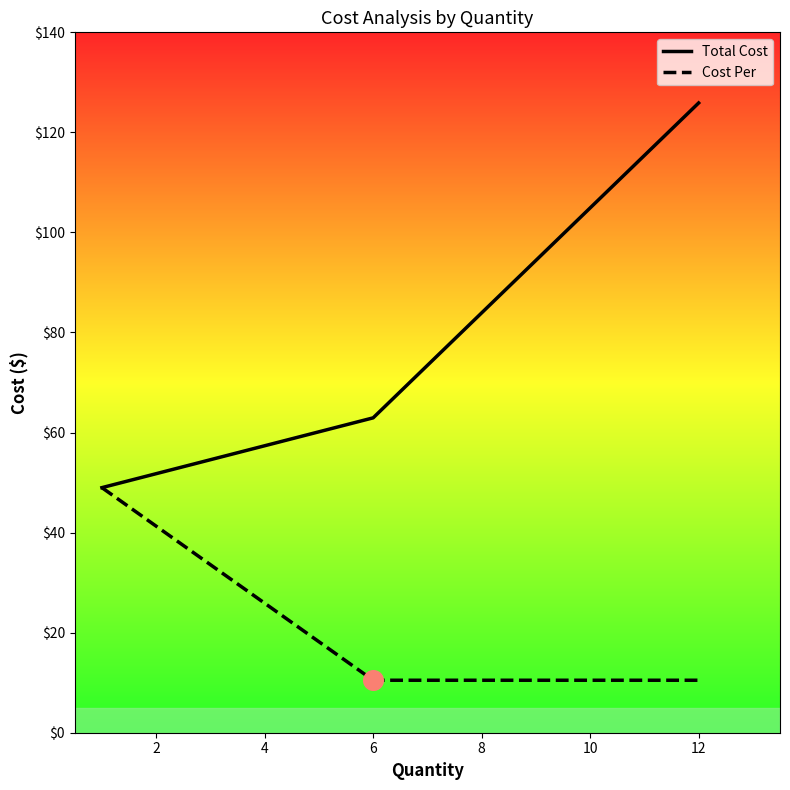

Is the value of Total Cost at 0 greater than the value of Cost Per at 0?

No